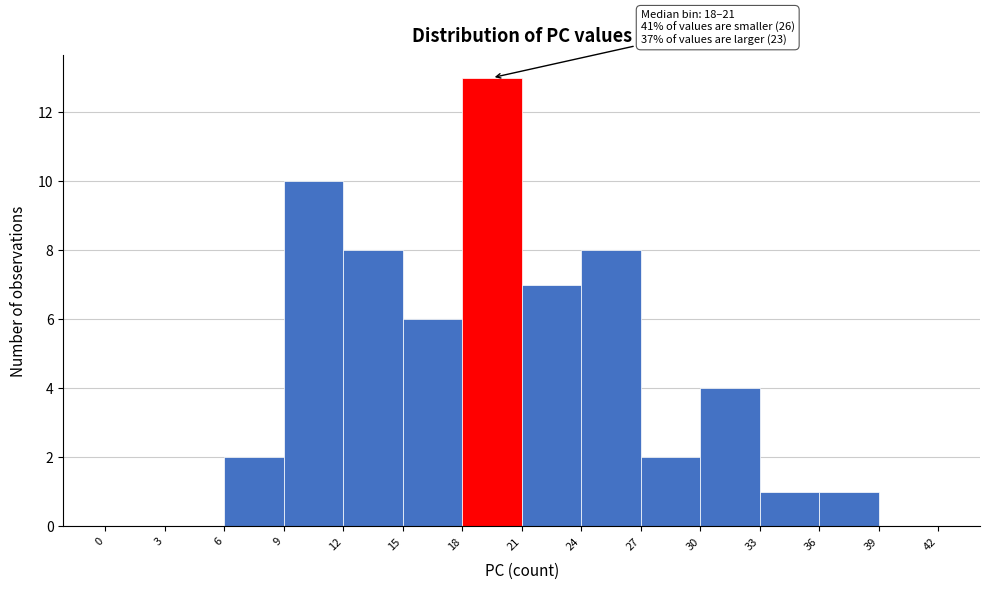

Which range on the x-axis has the tallest bar?

18 to 21